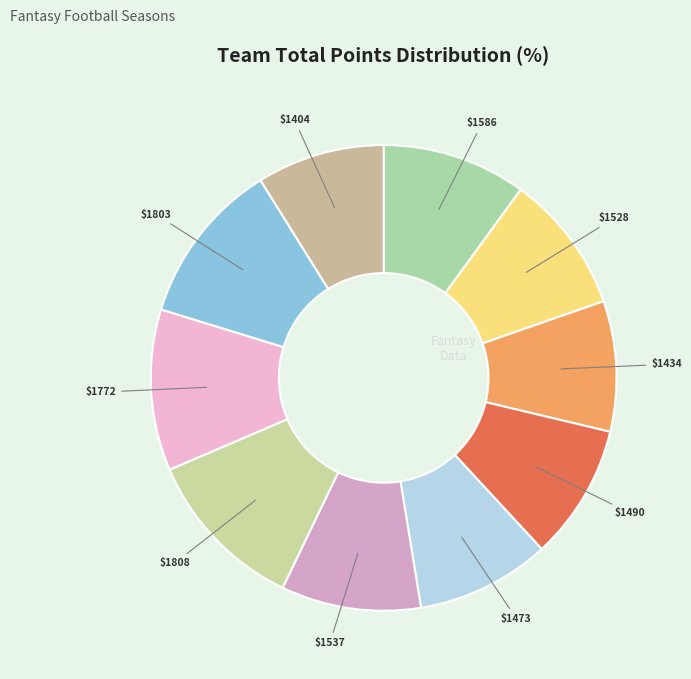

Count the number of slices in the pie.

10